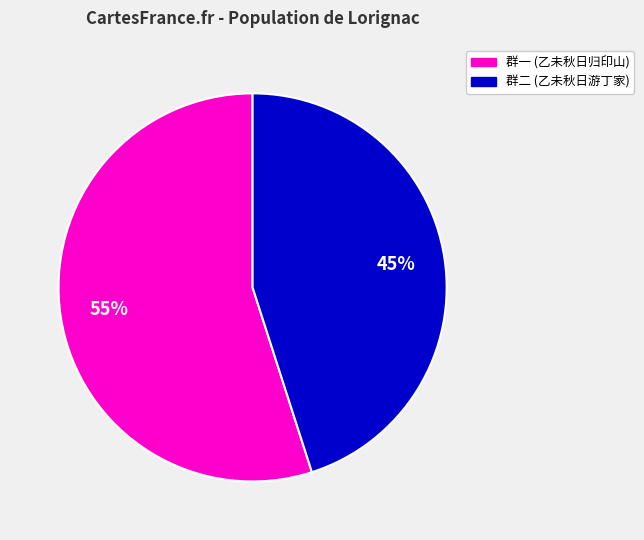

How many segments does this pie chart have?

2